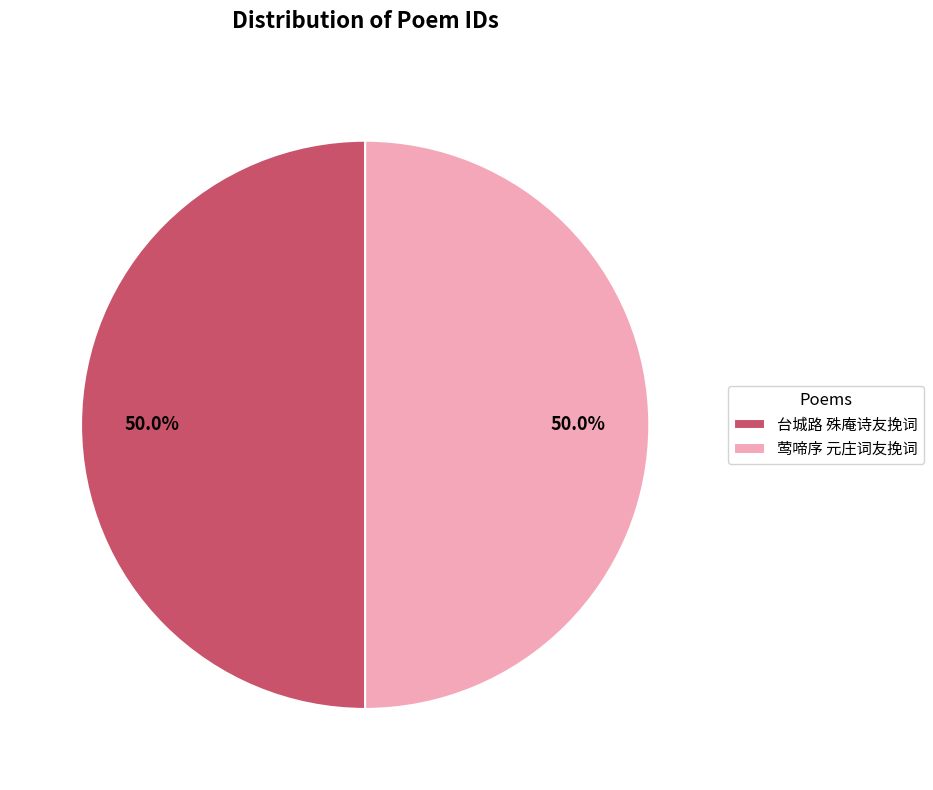

How many segments does this pie chart have?

2